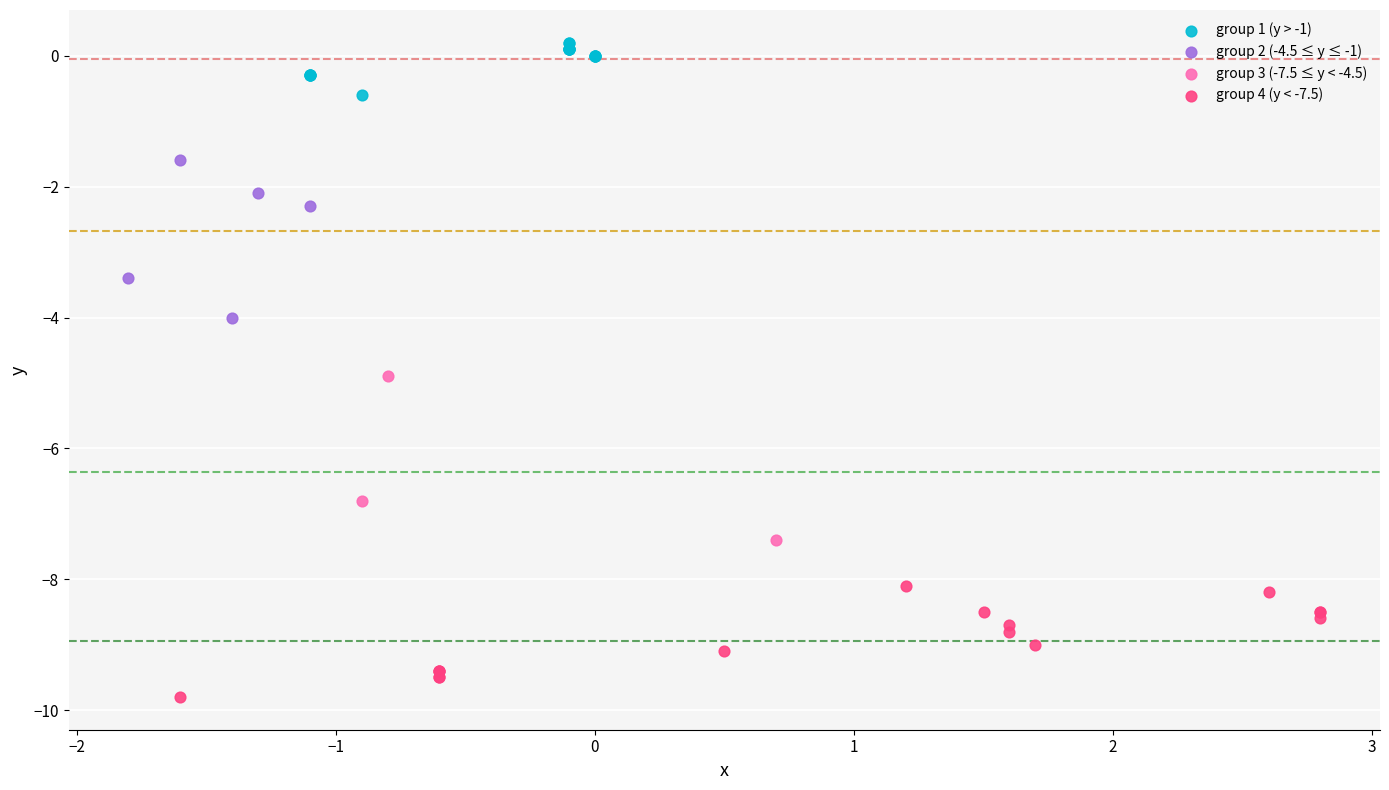

Which series reaches the maximum Y coordinate?

group 1 (y > -1)